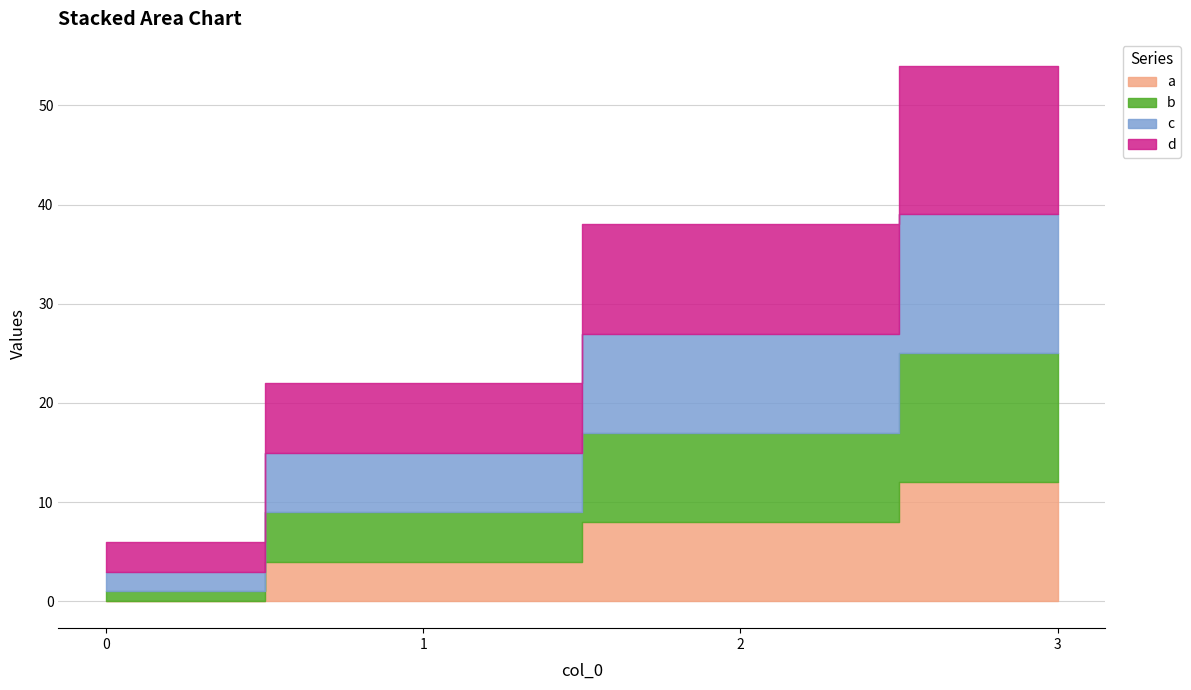

Does the chart display data point markers on the line(s)?

No